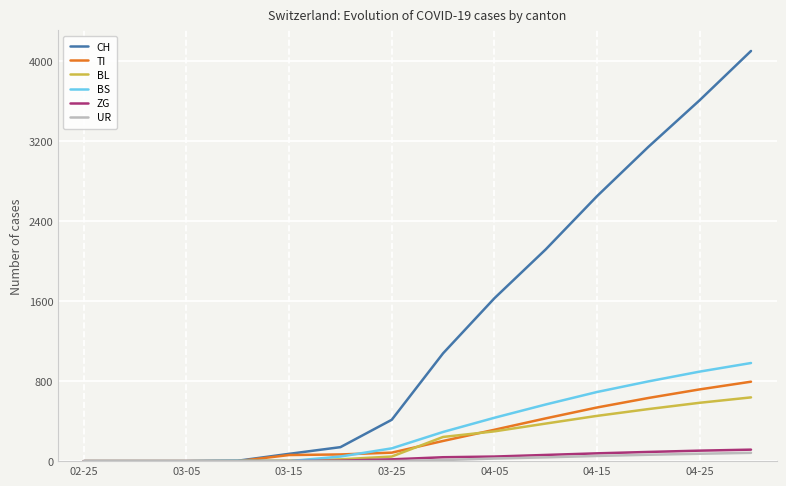

Which series has the largest range (max minus min)?

CH